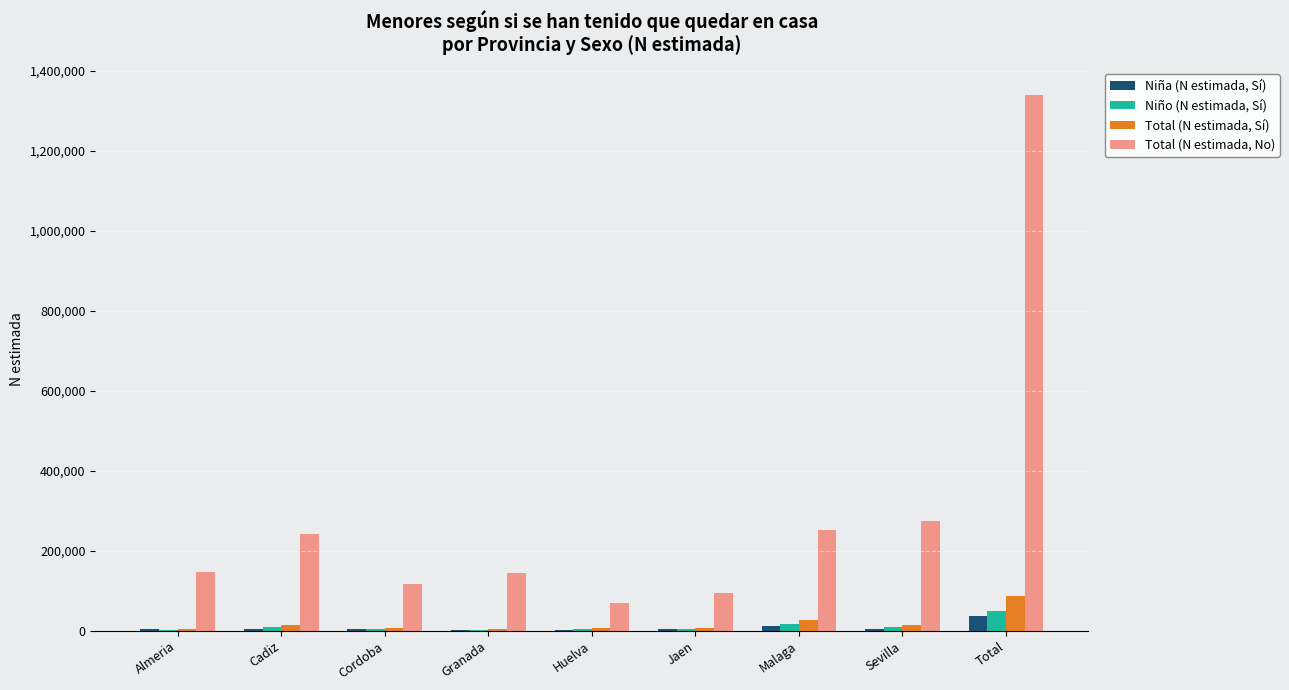

What is the sum of the Niña (N estimada, Sí) values at Cadiz and Sevilla?

9840